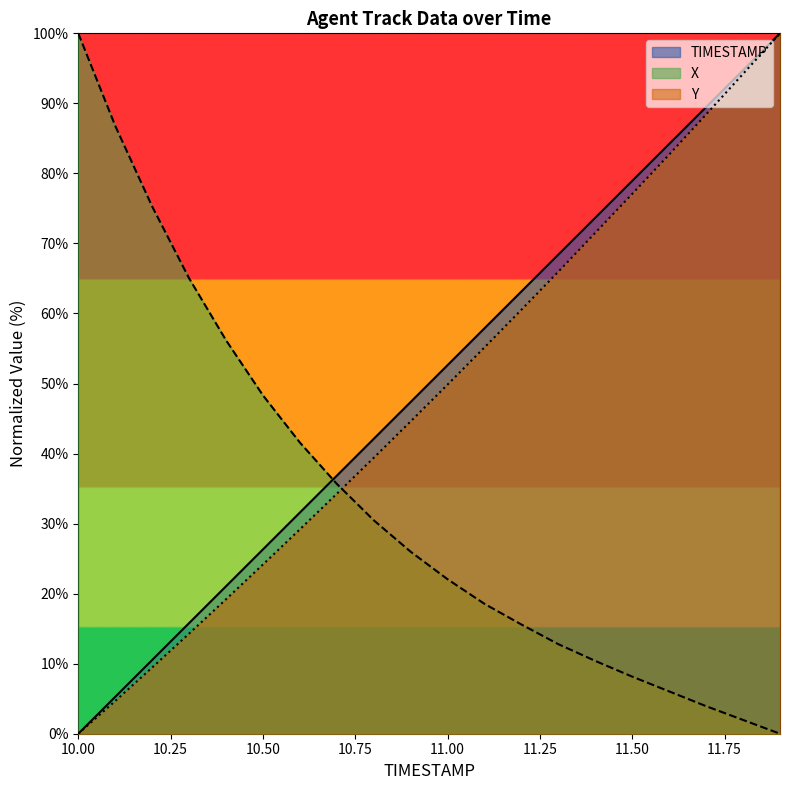

Is the value of X at 10.3 greater than the value of Y at 11.9?

No